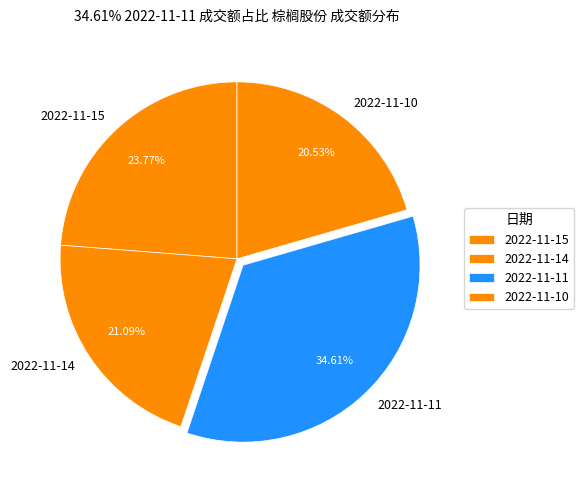

Rank the categories by value from lowest to highest.

2022-11-10, 2022-11-14, 2022-11-15, 2022-11-11